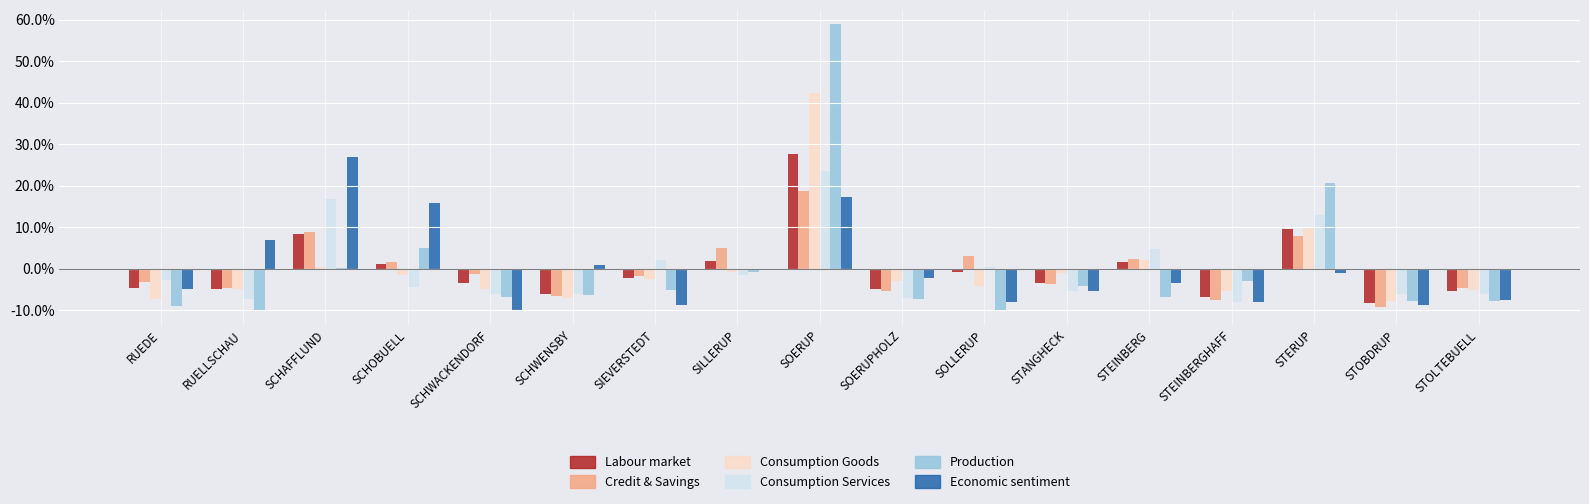

How many bars are there in total?

102